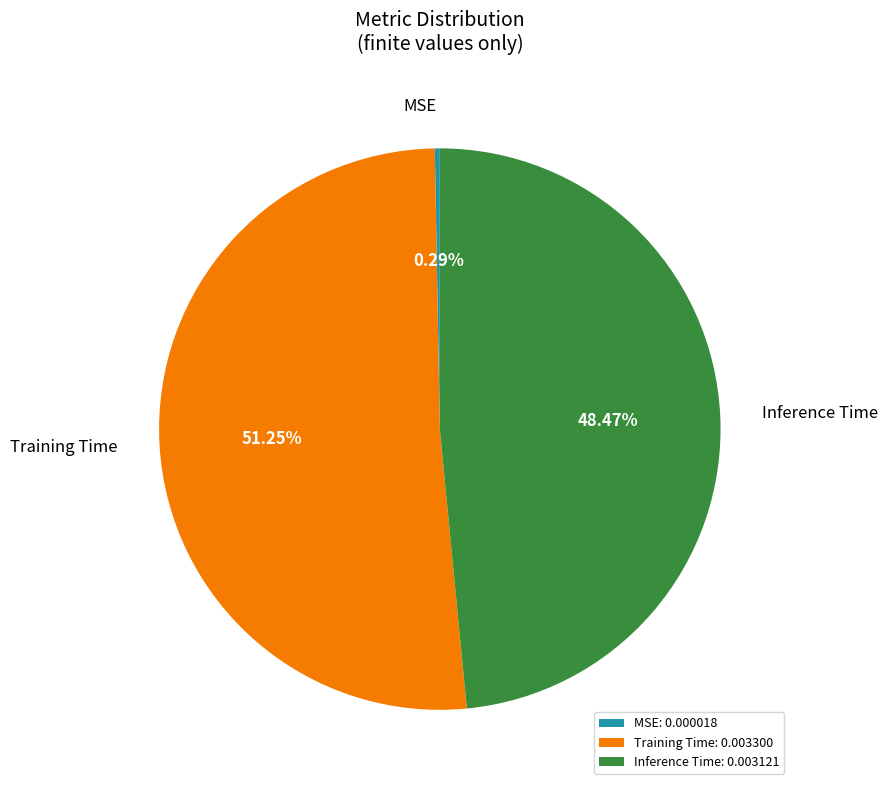

Is it true that Training Time is 51% of the pie?

True